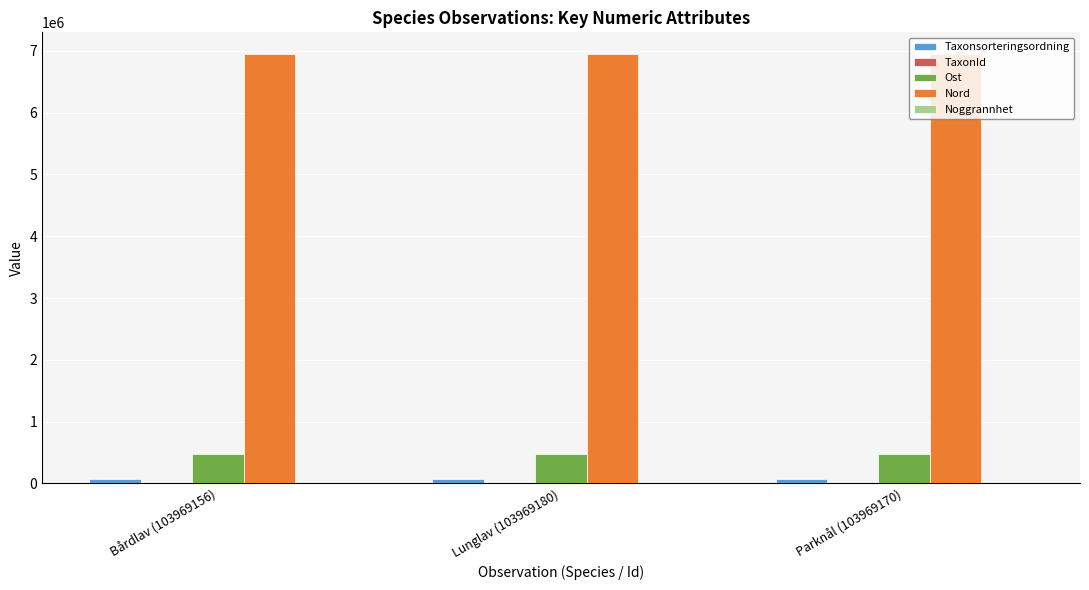

The Ost series shows 476644 at Bårdlav (103969156). True or false?

True